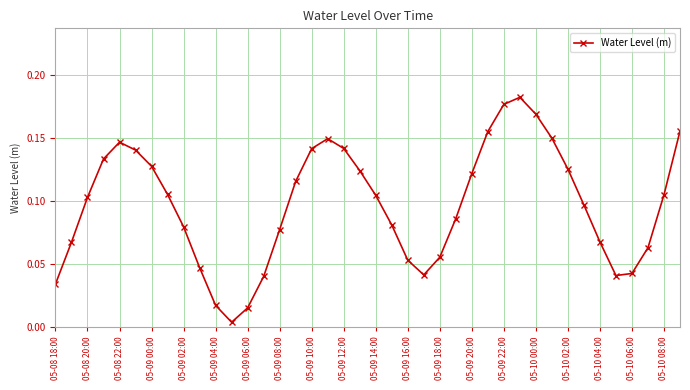

How many points are lower than both their immediate neighbors (excluding endpoints)?

3